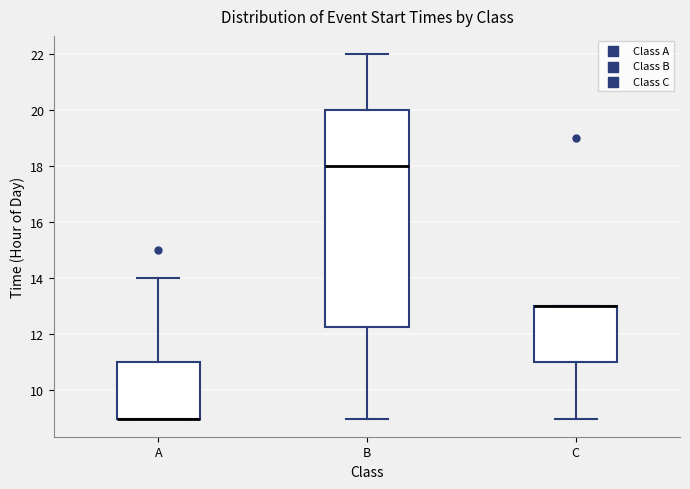

Comparing the boxes themselves (not the whiskers), which one is the tallest?

B